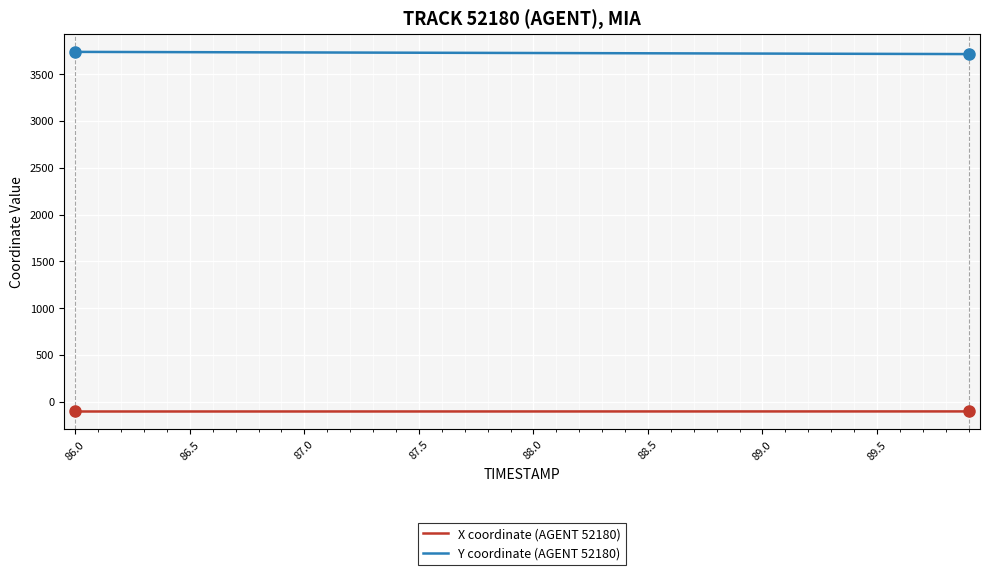

True or false: X coordinate (AGENT 52180) and Y coordinate (AGENT 52180) cross at least once.

False